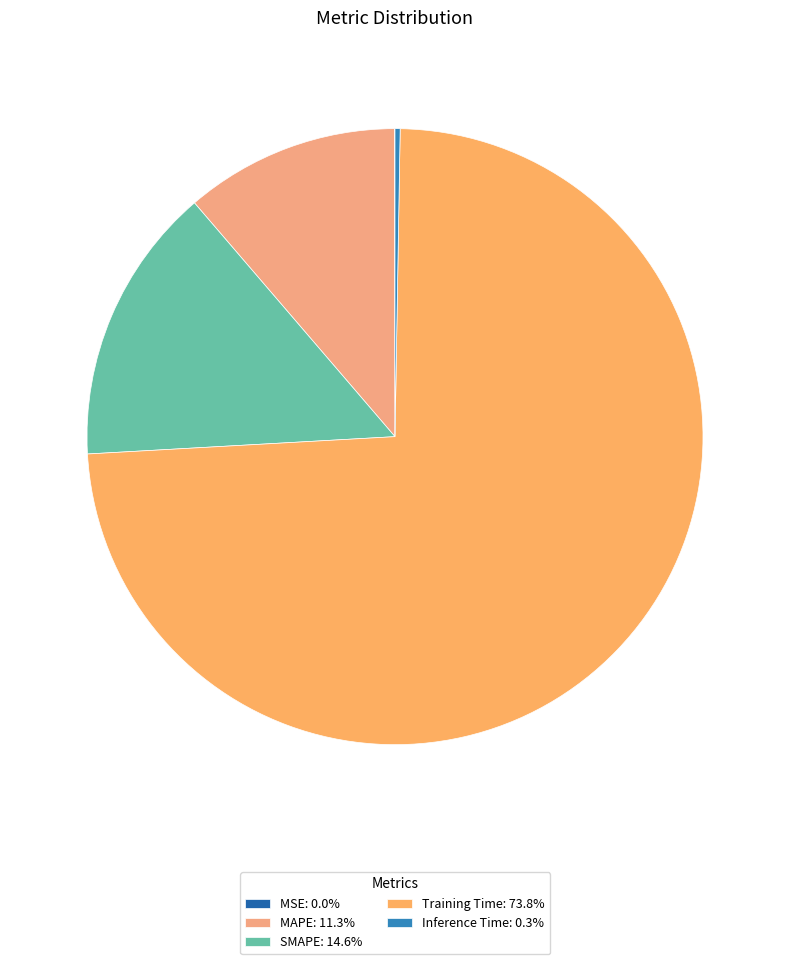

Rank the categories by value from lowest to highest.

MSE, Inference Time, MAPE, SMAPE, Training Time